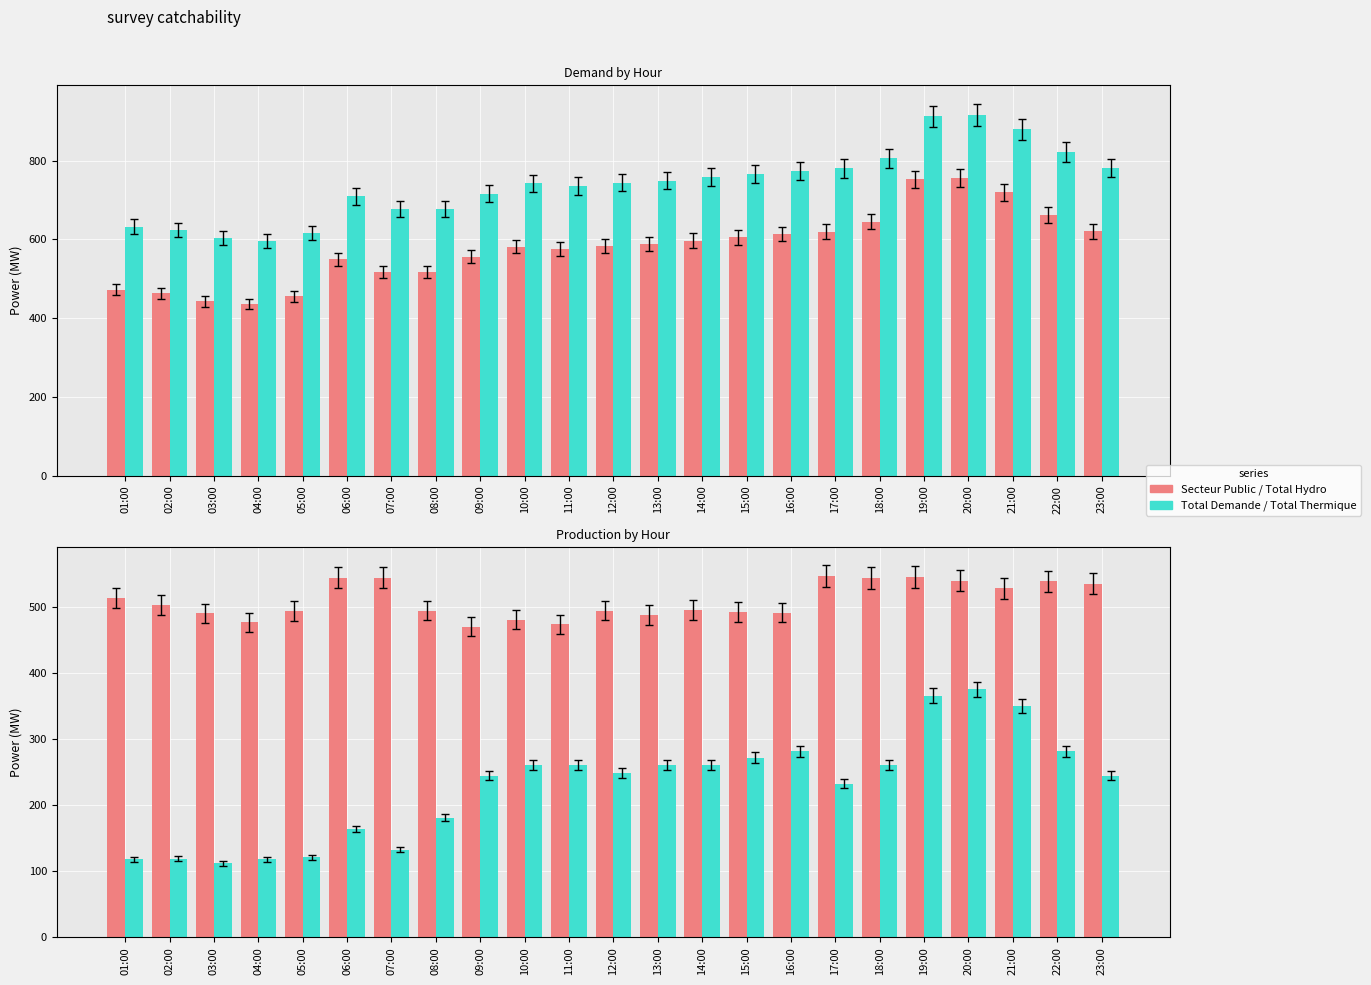

Reading left to right, what are all the values shown in this chart?

Secteur Public: 01:00=472.3	02:00=463.4	03:00=442.8	04:00=435.4	05:00=455.9	06:00=549.0	07:00=517.9	08:00=516.4	09:00=555.8	10:00=581.8	11:00=575.2	12:00=583.9	13:00=589.1	14:00=597.1	15:00=604.9	16:00=613.8	17:00=619.9	18:00=645.2	19:00=752.0	20:00=756.0	21:00=719.4	22:00=661.2	23:00=620.5
Total Demande: 01:00=632.3	02:00=623.4	03:00=602.8	04:00=595.4	05:00=615.9	06:00=709.0	07:00=677.9	08:00=676.4	09:00=715.8	10:00=741.8	11:00=735.2	12:00=743.9	13:00=749.1	14:00=757.1	15:00=764.9	16:00=773.8	17:00=779.9	18:00=805.2	19:00=912.0	20:00=916.0	21:00=879.4	22:00=821.2	23:00=780.5
Total Hydro: 01:00=514.2	02:00=504.1	03:00=490.8	04:00=477.2	05:00=494.6	06:00=545.0	07:00=545.0	08:00=495.0	09:00=470.8	10:00=480.8	11:00=474.2	12:00=494.9	13:00=488.1	14:00=496.1	15:00=492.9	16:00=491.8	17:00=546.9	18:00=544.2	19:00=546.0	20:00=540.0	21:00=528.4	22:00=539.2	23:00=535.5
Total Thermique: 01:00=118.1	02:00=119.3	03:00=112.0	04:00=118.2	05:00=121.3	06:00=164.0	07:00=132.9	08:00=181.4	09:00=245.0	10:00=261.0	11:00=261.0	12:00=249.0	13:00=261.0	14:00=261.0	15:00=272.0	16:00=282.0	17:00=233.0	18:00=261.0	19:00=366.0	20:00=376.0	21:00=351.0	22:00=282.0	23:00=245.0